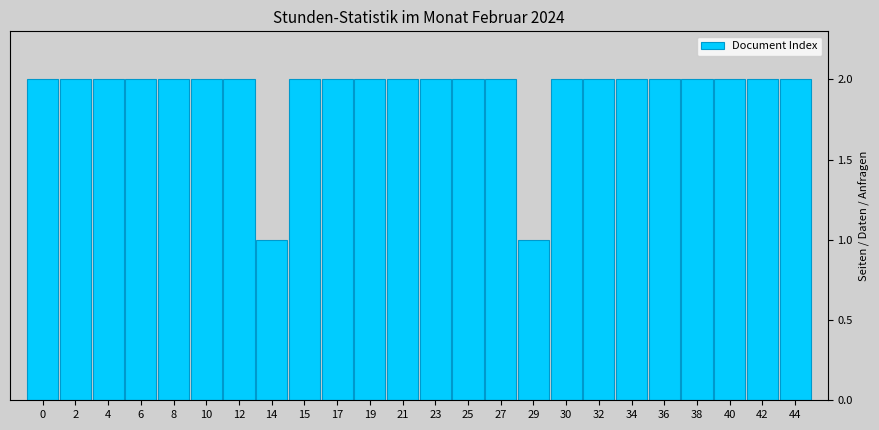

Reading left to right, list all the values displayed in this chart.

2	2	2	2	2	2	2	1	2	2	2	2	2	2	2	1	2	2	2	2	2	2	2	2